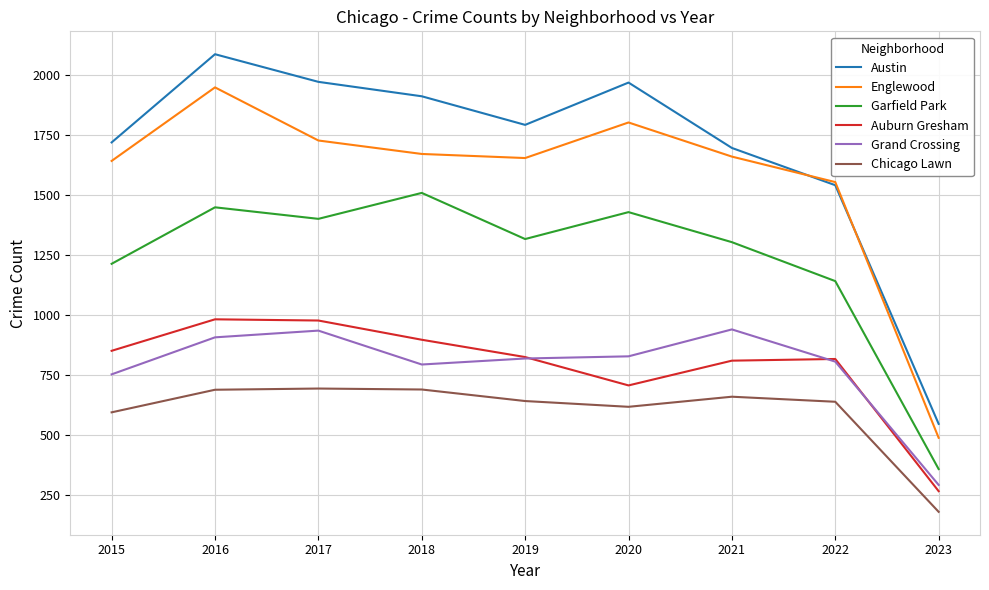

What is the difference between the highest and lowest values at 2018?

1220